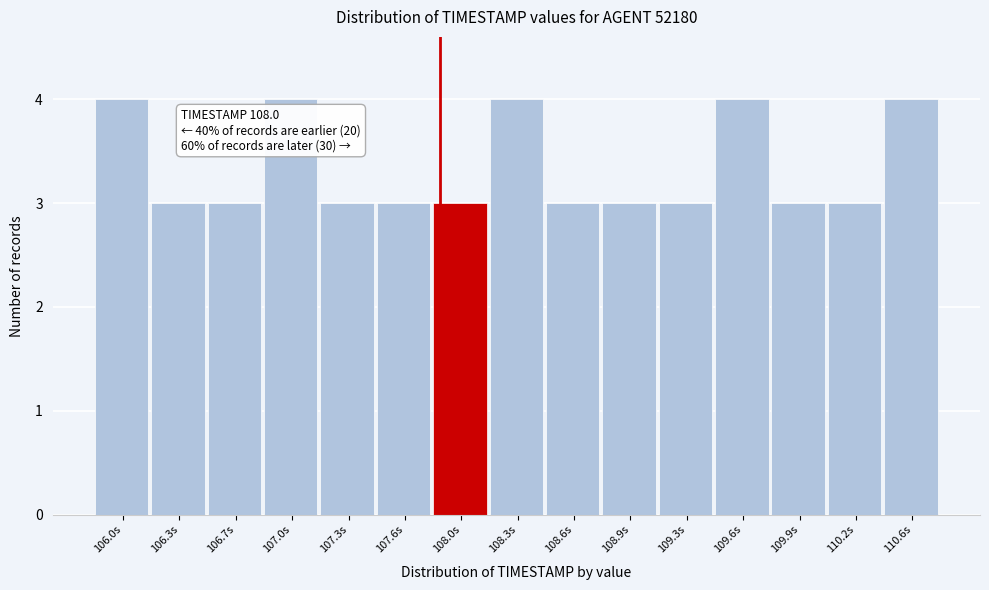

Reading left to right, extract all data points from this chart.

106.0s=4	106.3s=3	106.7s=3	107.0s=4	107.3s=3	107.6s=3	108.0s=3	108.3s=4	108.6s=3	108.9s=3	109.3s=3	109.6s=4	109.9s=3	110.2s=3	110.6s=4